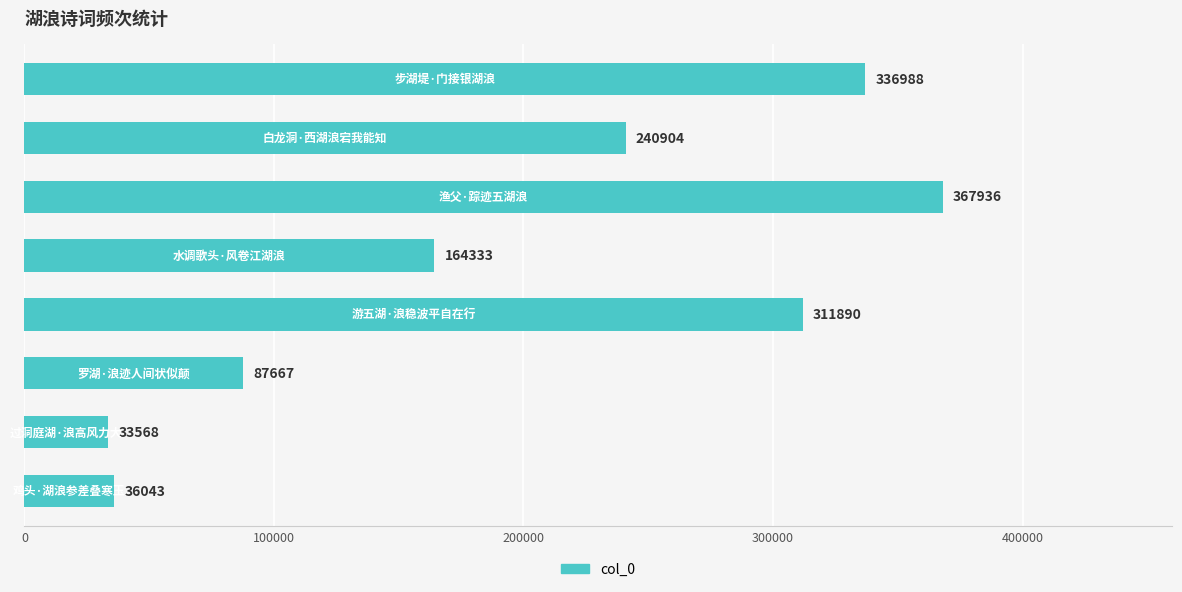

What is the average value?

197416